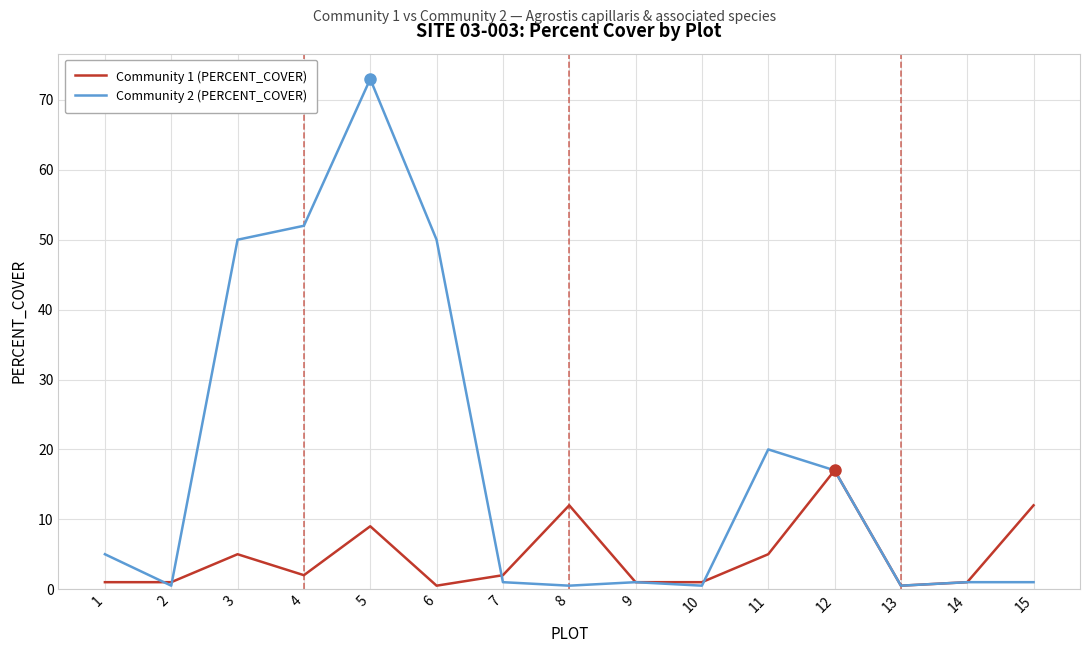

At which category does the chart reach its peak across all series?

5